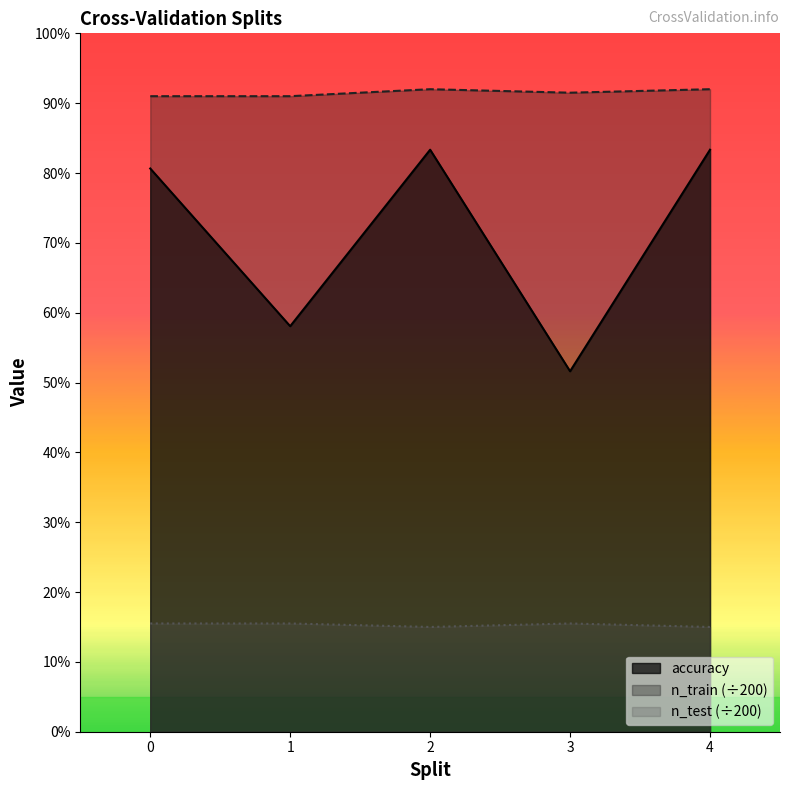

How many interior local peaks does the n_train series have?

1